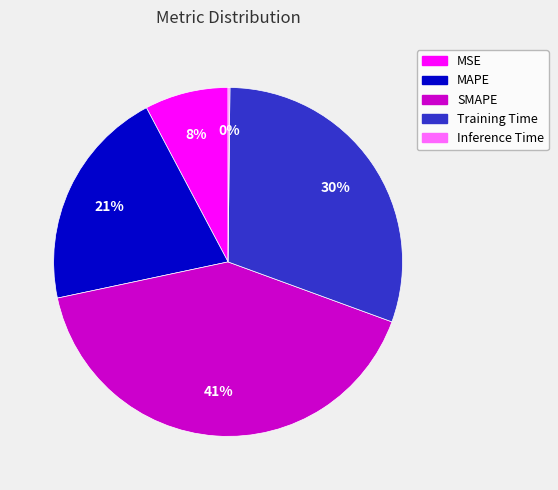

To the nearest percent, what is the average slice percentage?

20%